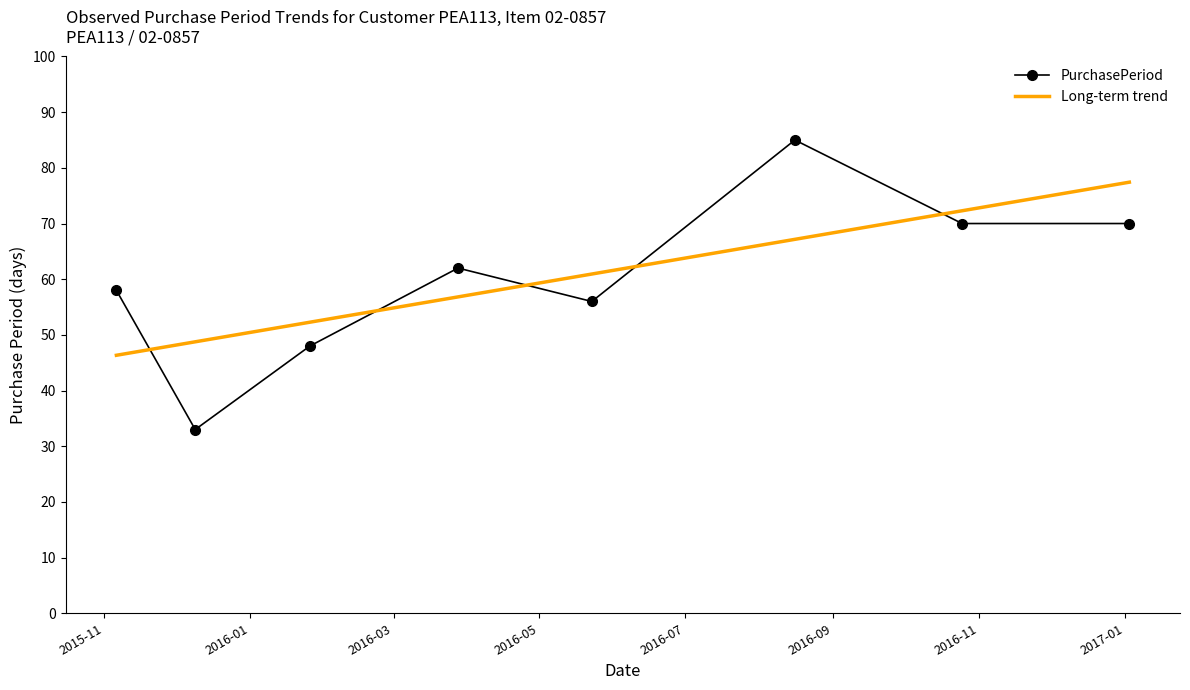

List the series in order of their peak value, highest first.

PurchasePeriod, Long-term trend